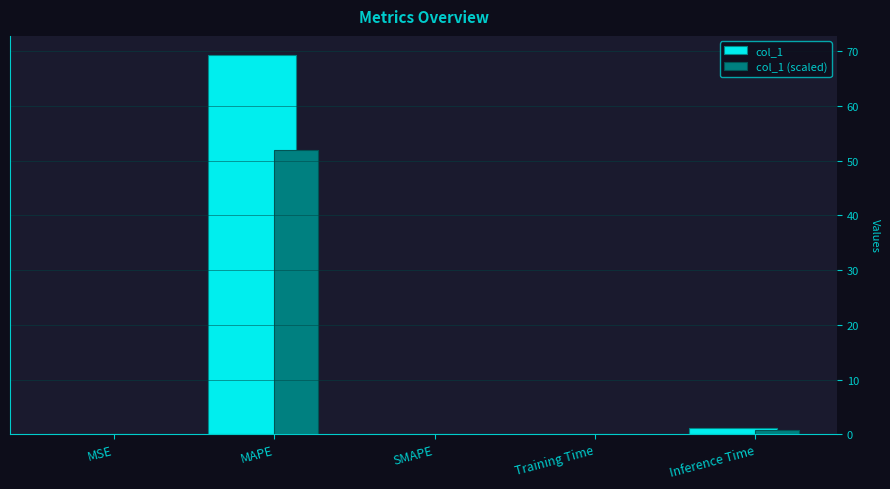

At which label is col_1 (scaled) closest to 26?

Inference Time